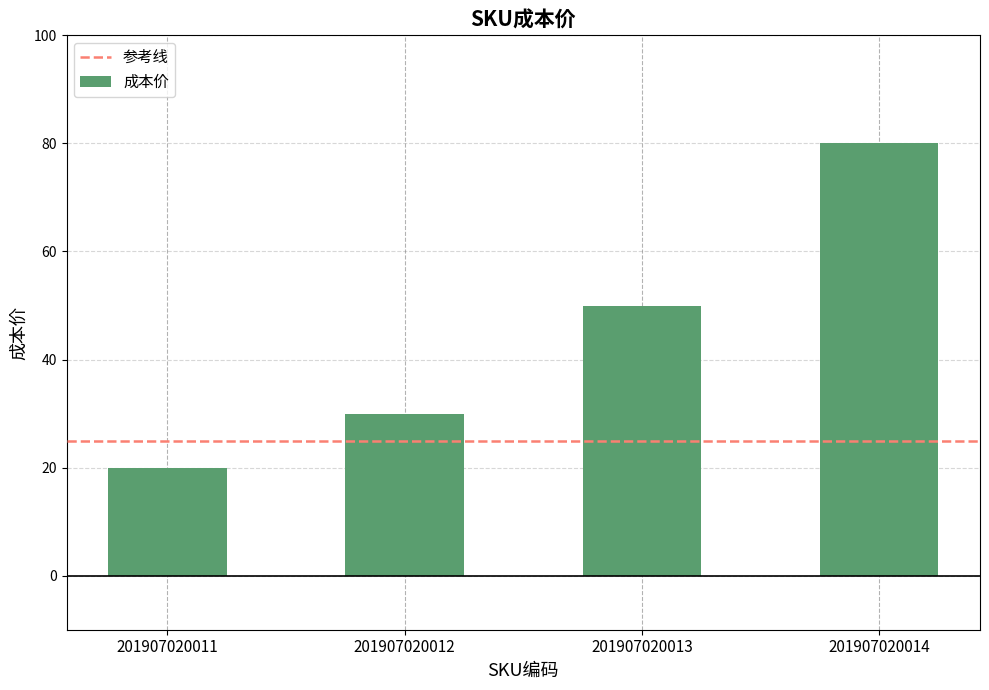

What is the smallest value displayed?

20